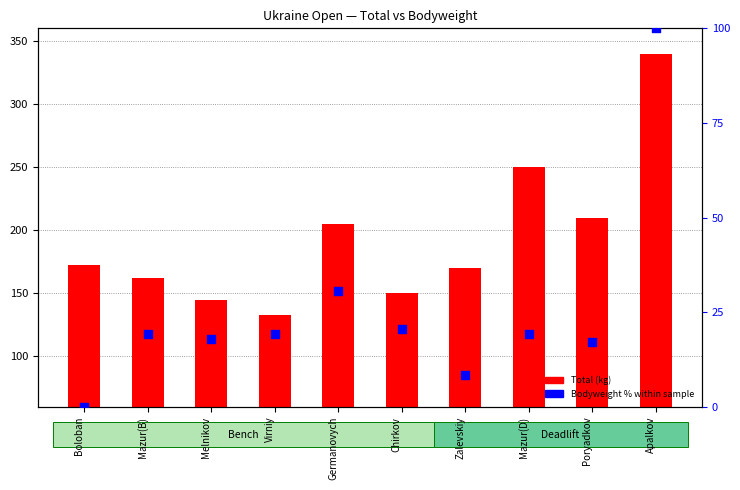

At which category is the sum across all series the highest?

Apalkov